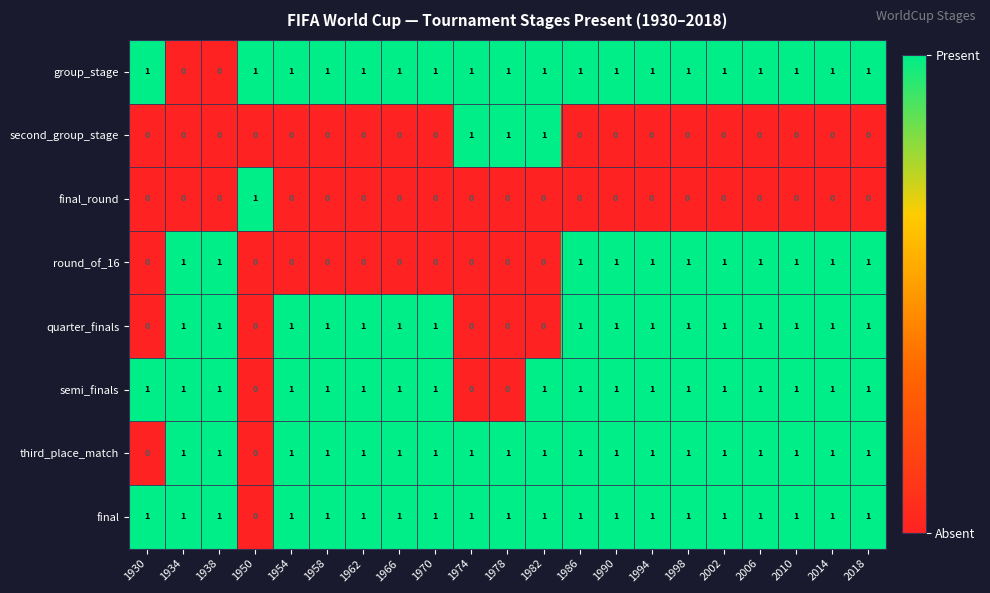

Count the quarter_finals values in the range 1 to 2.

16